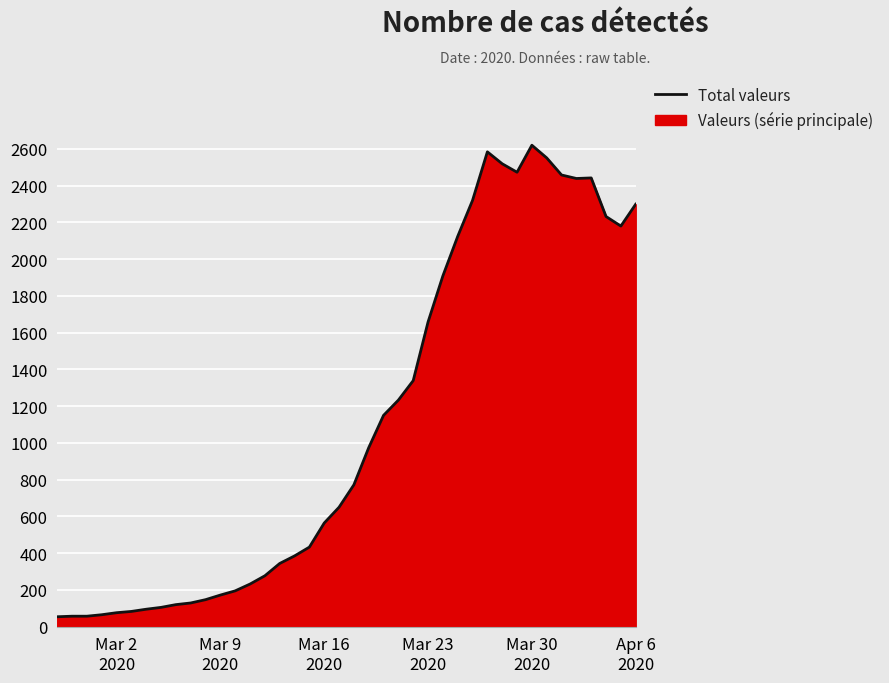

Reading right to left, list all the values displayed in this chart.

2299	2180	2232	2442	2439	2458	2551	2620	2473	2519	2584	2320	2124	1909	1658	1339	1233	1150	974	772	650	564	433	385	344	277	232	195	172	147	129	120	105	95	83	76	65	57	57	54